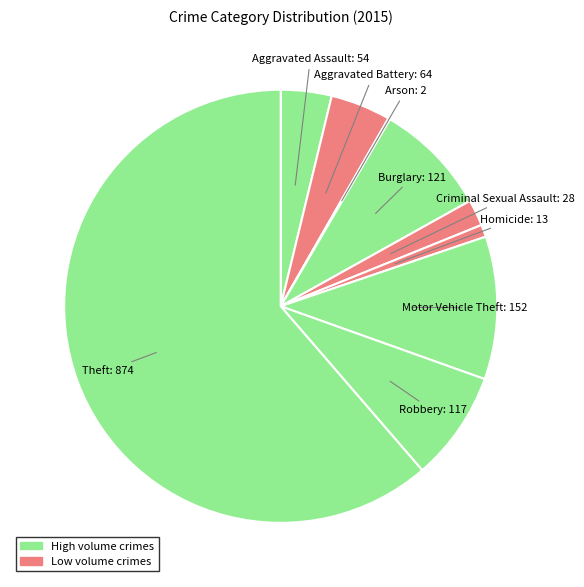

Which category accounts for the majority?

Theft